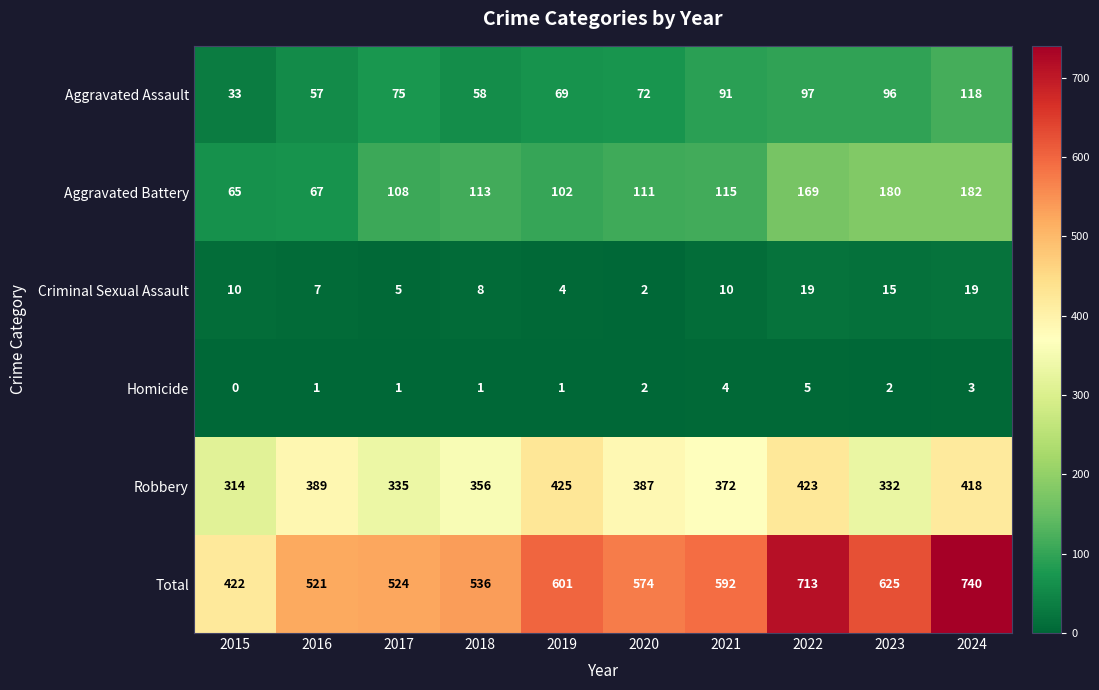

True or false: Criminal Sexual Assault has a value of 5 at 2017.

True